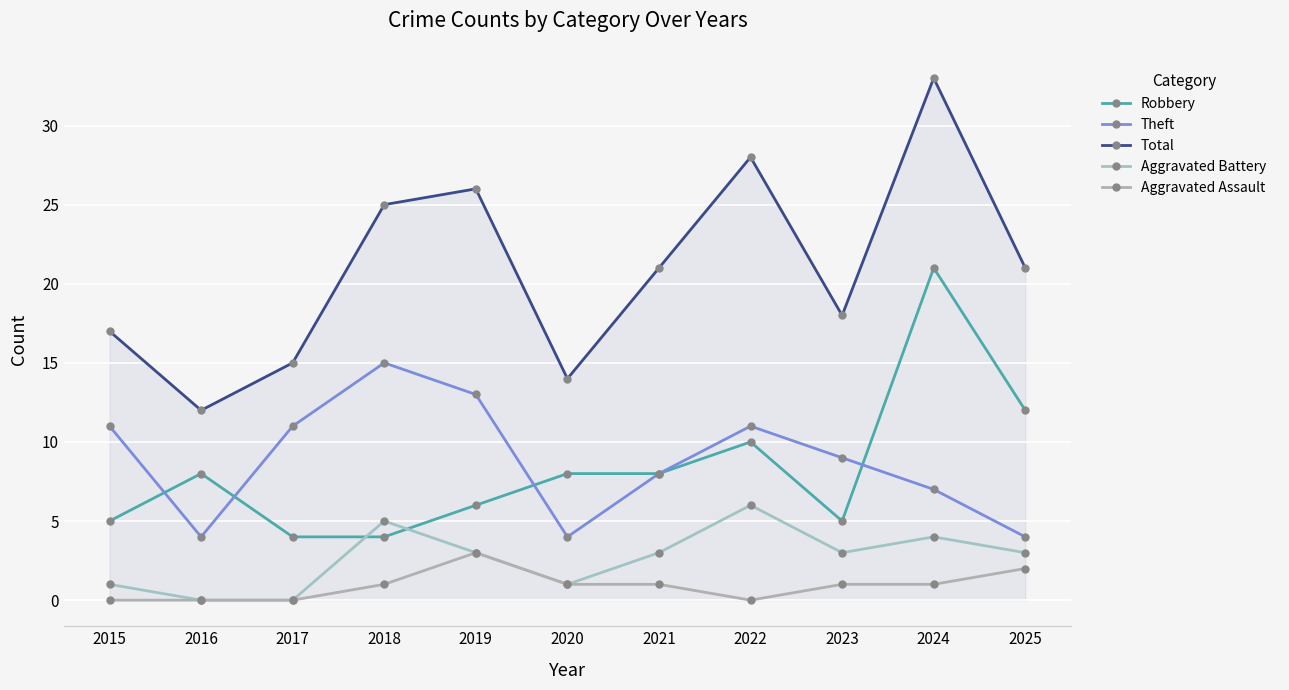

Reading right to left, what are all the values shown in this chart?

Robbery: 12	21	5	10	8	8	6	4	4	8	5
Theft: 4	7	9	11	8	4	13	15	11	4	11
Total: 21	33	18	28	21	14	26	25	15	12	17
Aggravated Battery: 3	4	3	6	3	1	3	5	0	0	1
Aggravated Assault: 2	1	1	0	1	1	3	1	0	0	0